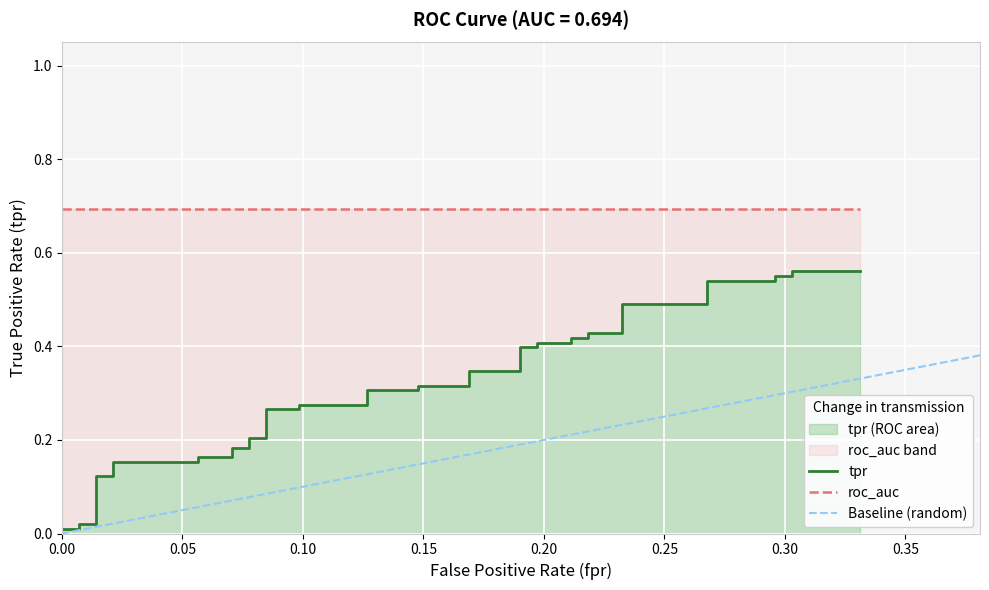

How many data points does each series have?

40